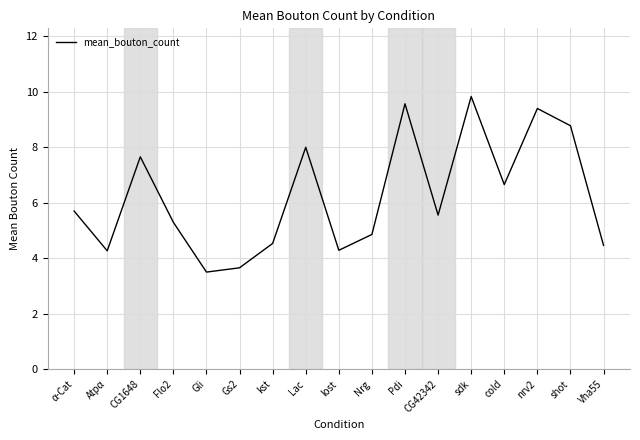

Where is the first local minimum?

Atpα